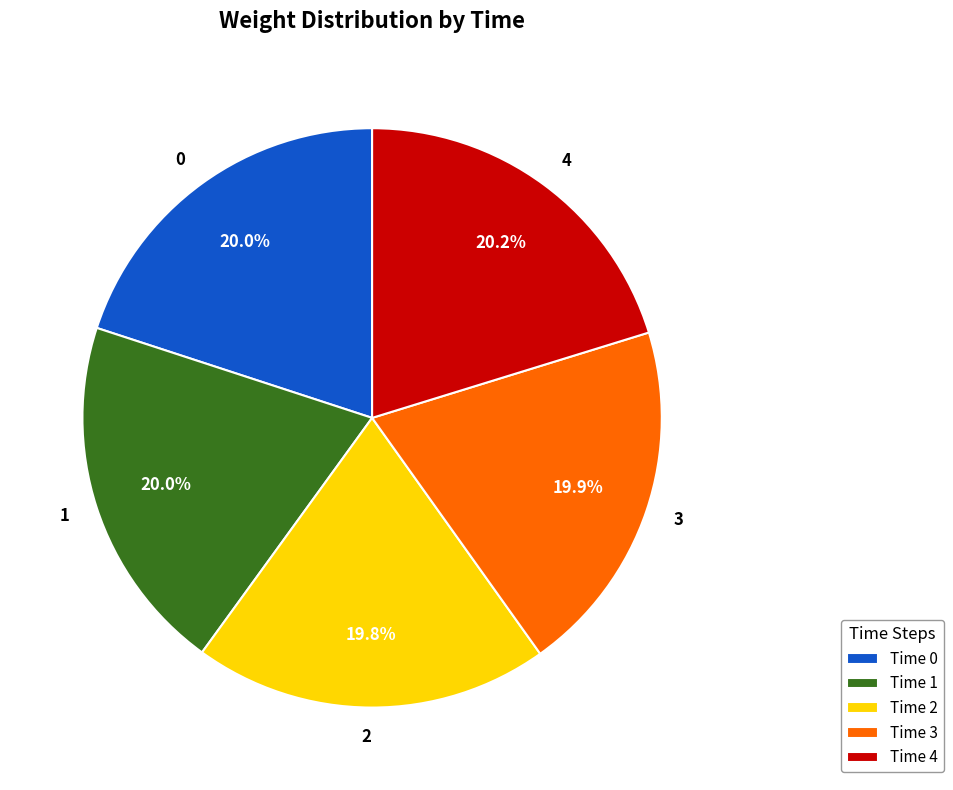

Is it true that 3 is 6% of the pie?

False